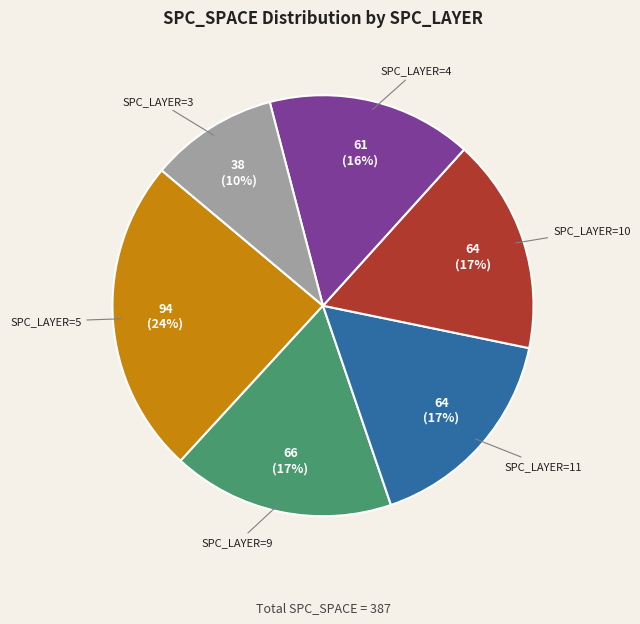

Is there a majority slice in this chart?

No